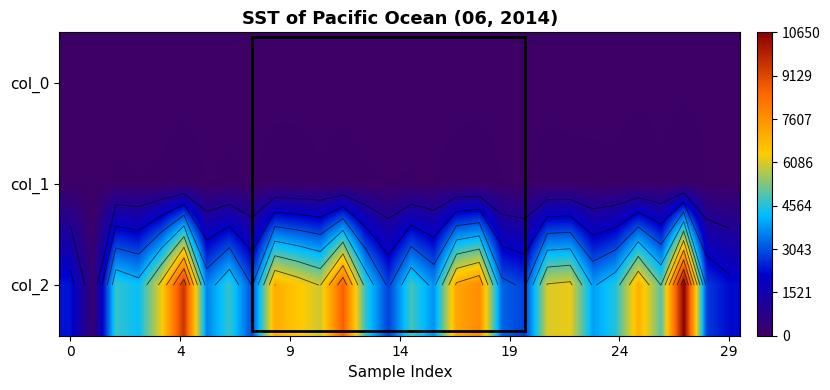

At how many categories does at least one series exceed 3111?

23